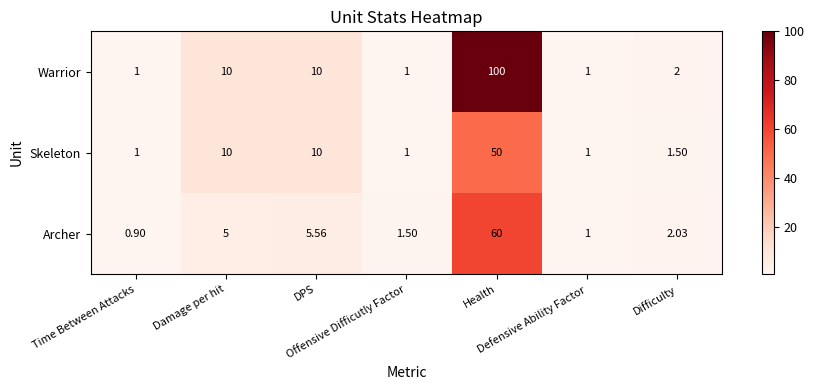

Which series has the largest range (max minus min)?

Warrior